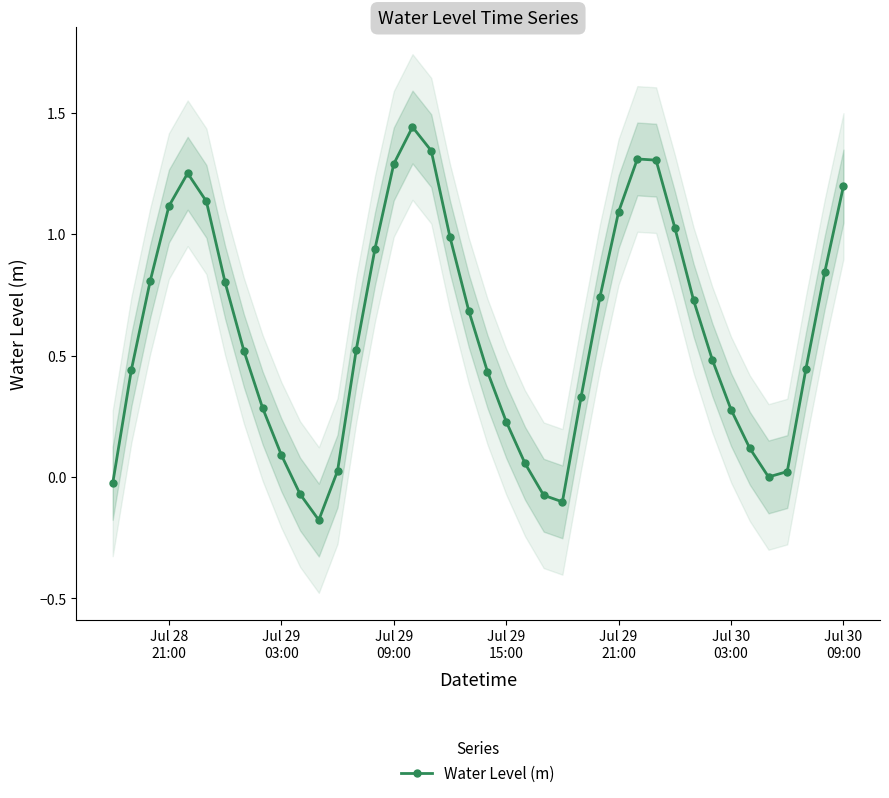

What is the maximum value shown in the chart?

1.4